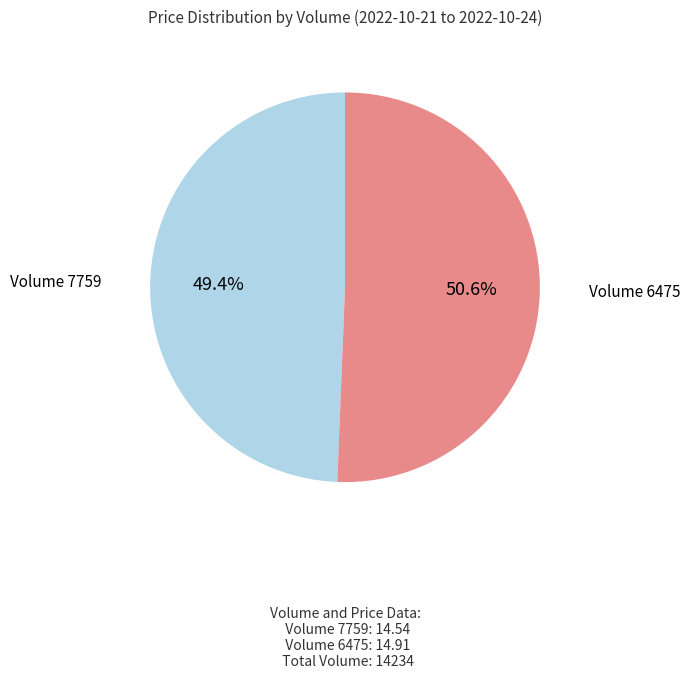

What is the ratio of the value at Volume 7759 to the value at Volume 6475?

1.0